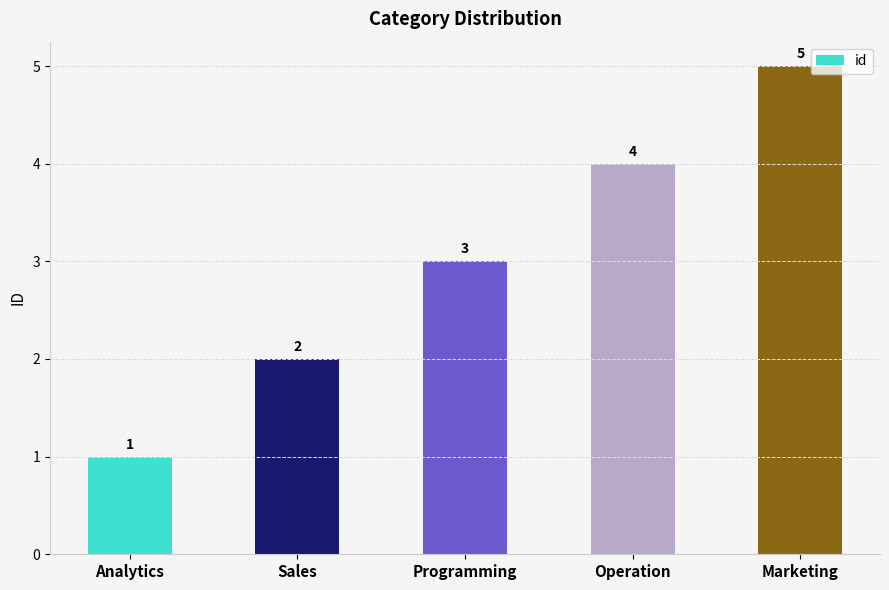

What position from the right is Operation?

2